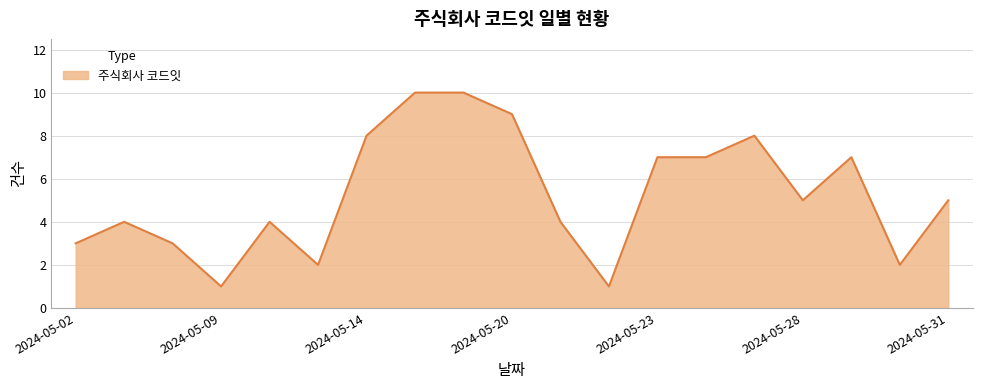

What is the difference between the maximum and minimum values?

9